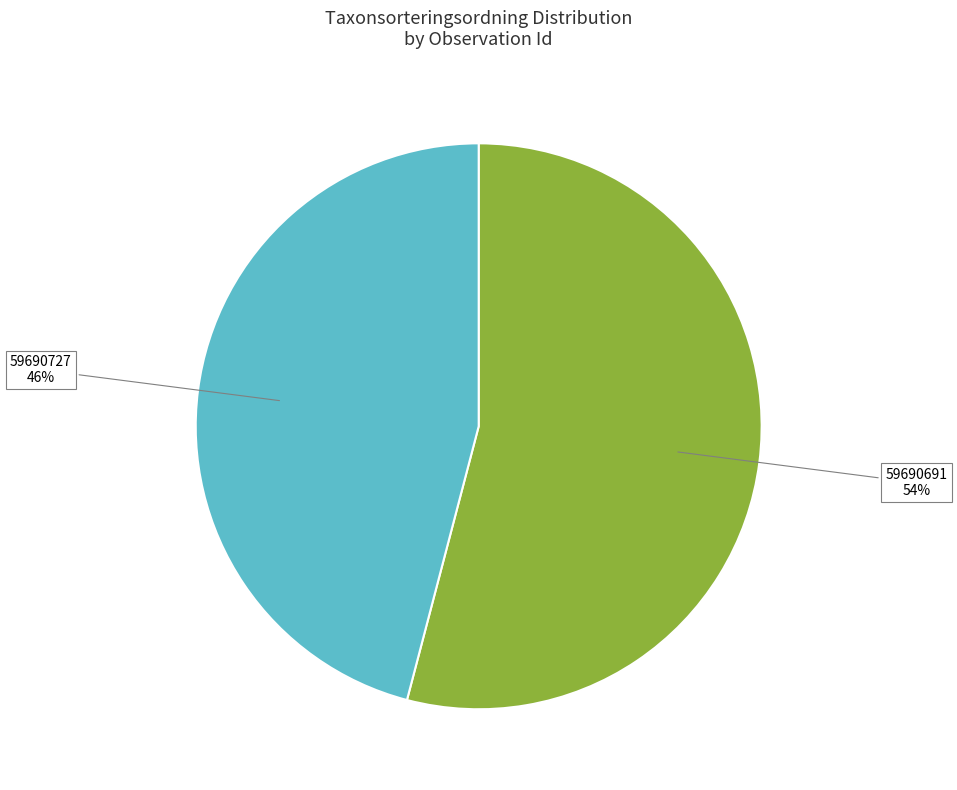

Does 59690691 represent more than half of the total?

Yes